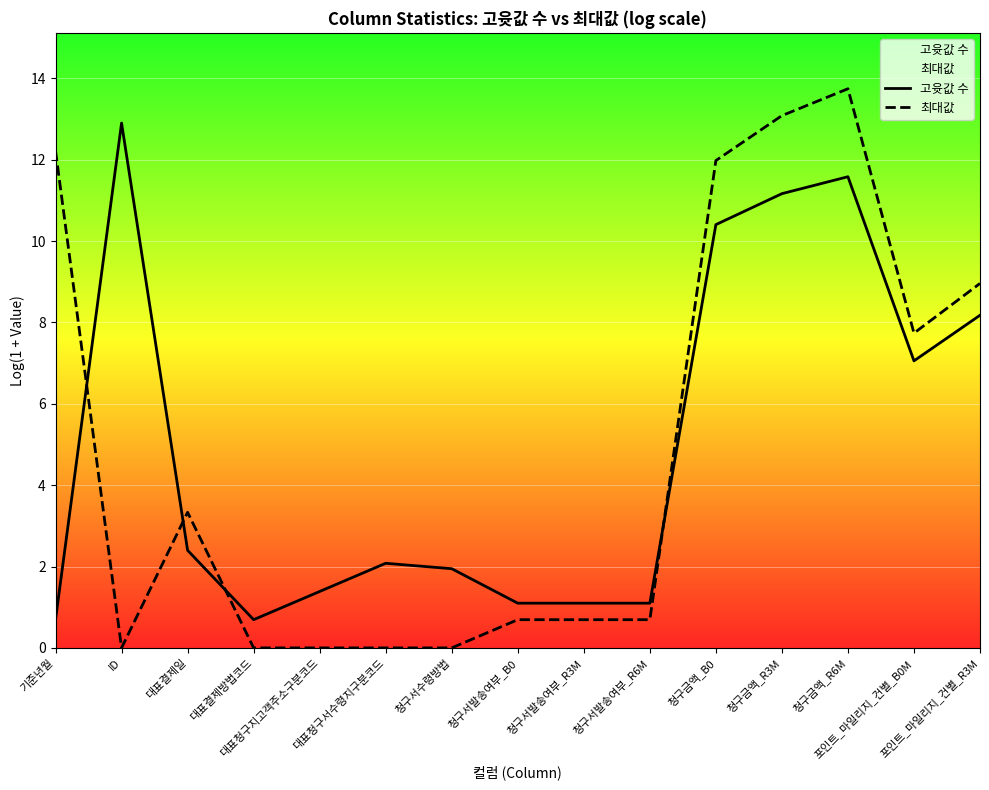

Is the value of 최대값 at 대표청구서수령지구분코드 greater than the value of 고윳값 수 at 기준년월?

No